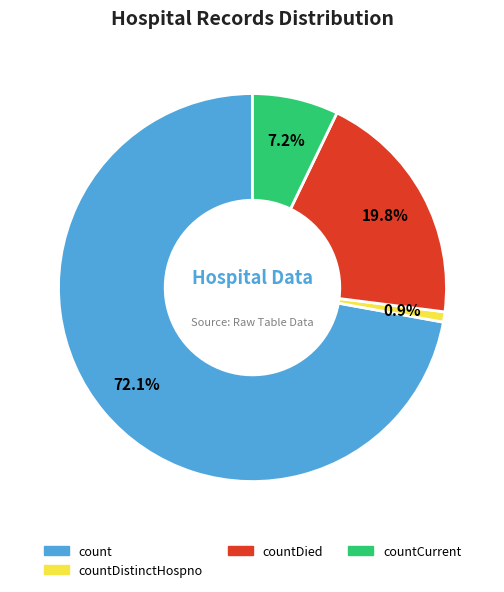

Does any single category account for the majority?

Yes